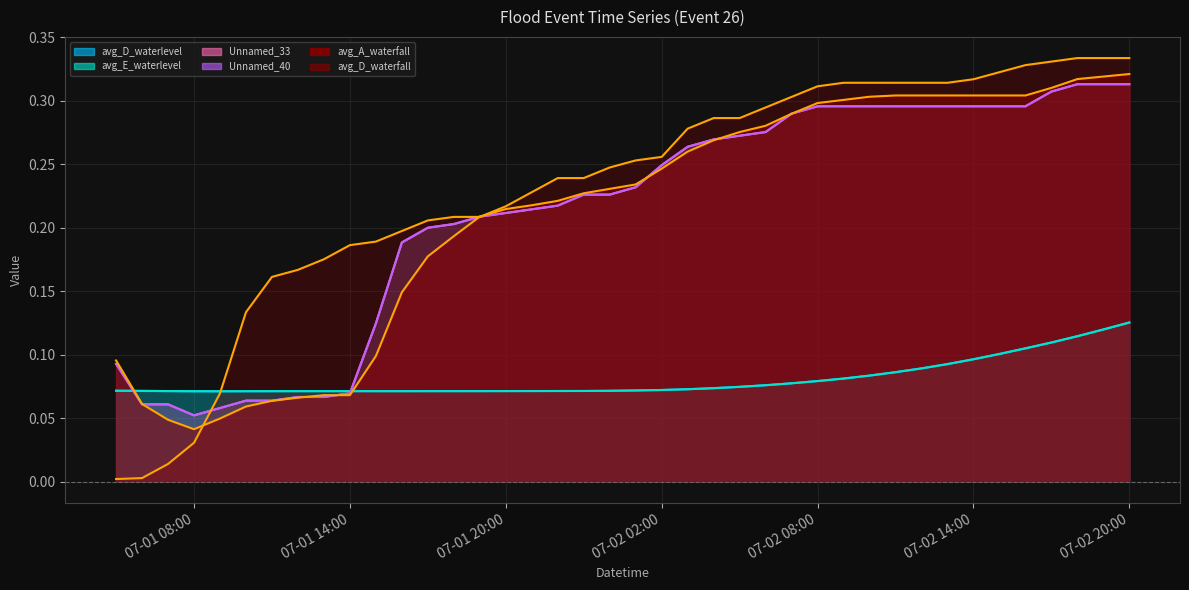

Is it true that Unnamed_40 equals 0.2 at 2018-07-02 10:00?

False